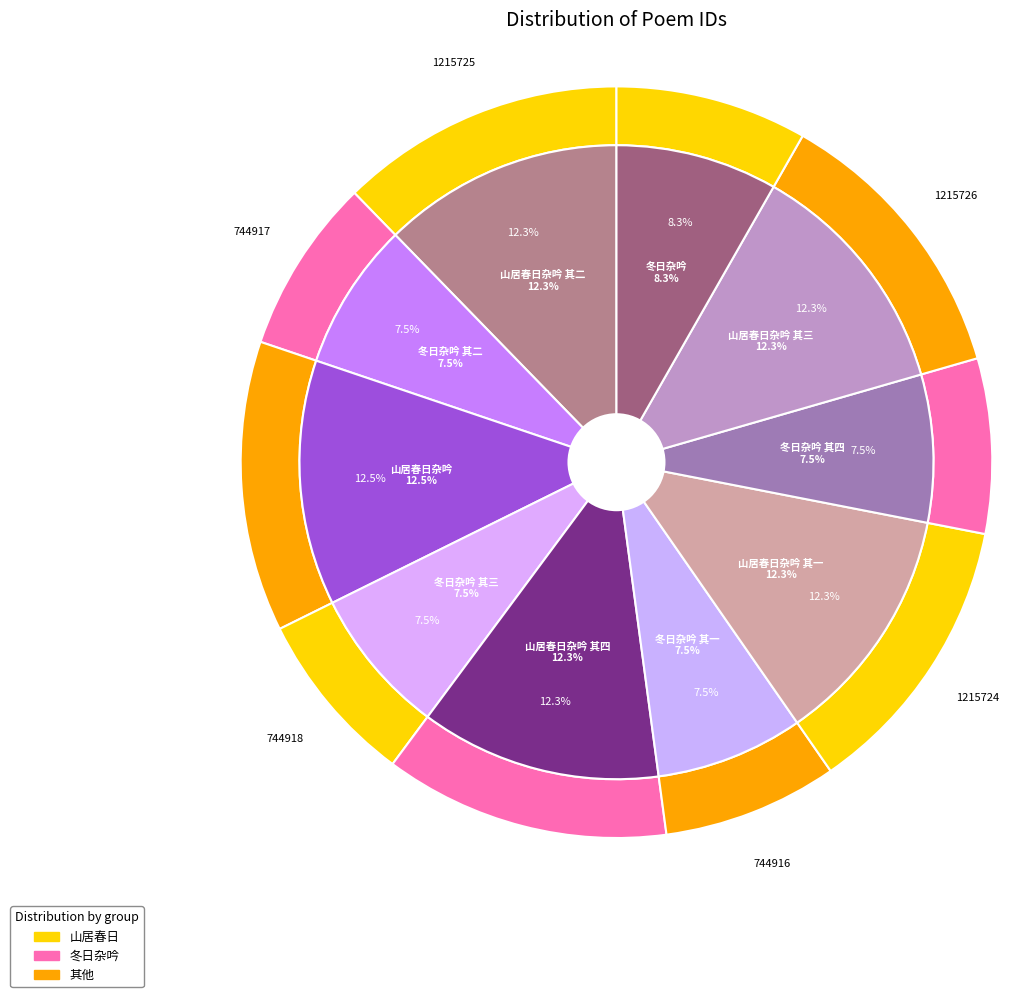

To the nearest percent, what is the difference between the largest and smallest slice percentages?

5%